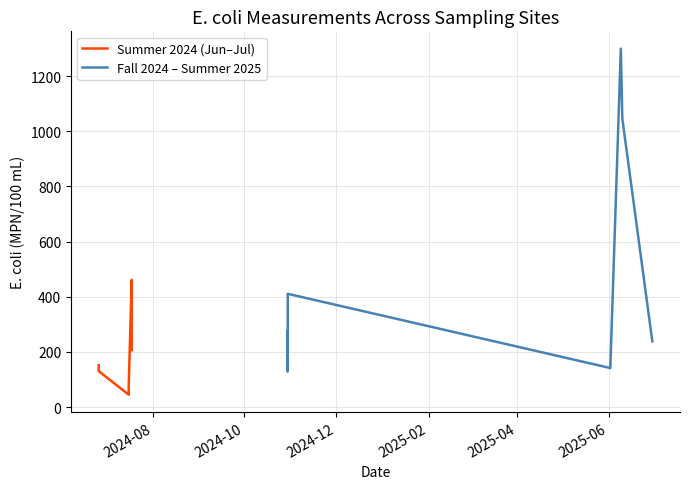

What is the value of the 11th point from the left?

1299.7